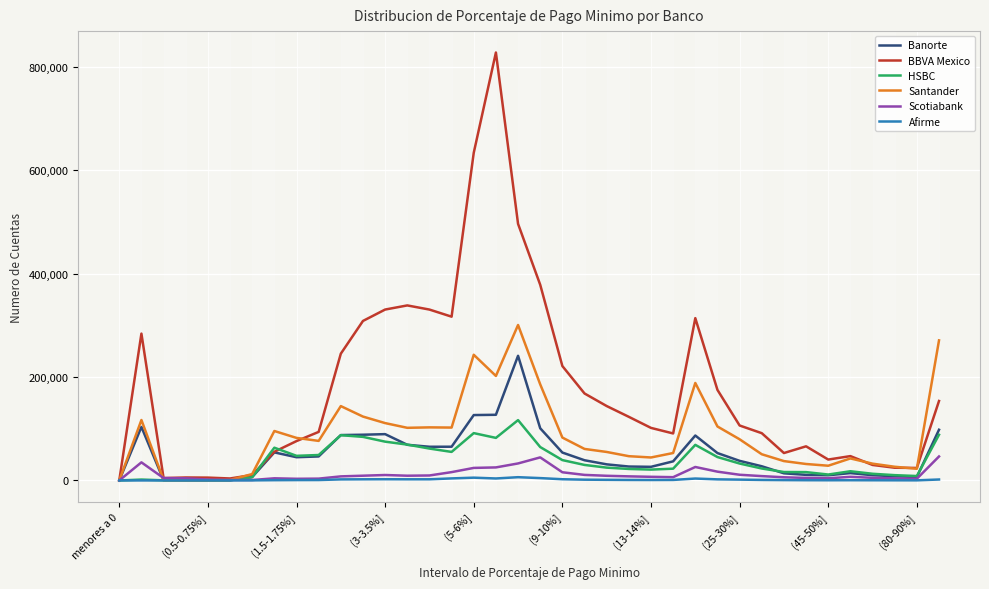

Which series has the largest range (max minus min)?

BBVA Mexico